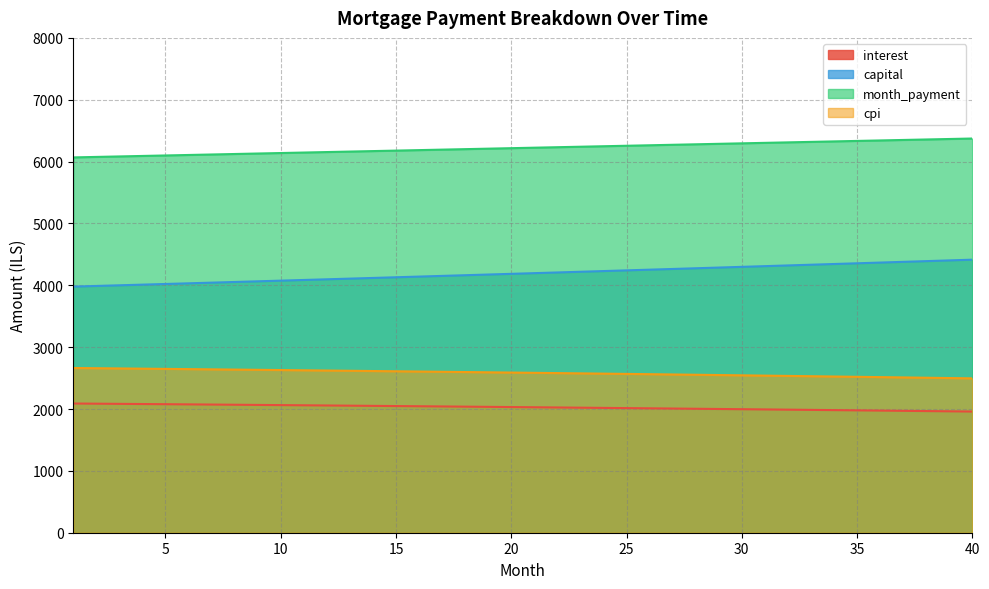

Reading left to right, list all the values displayed in this chart.

interest: 2088.9	2086.2	2083.4	2080.6	2077.8	2074.9	2072.0	2069.1	2066.1	2063.2	2060.1	2057.1	2054.0	2050.9	2047.8	2044.6	2041.4	2038.2	2034.9	2031.6	2028.3	2025.0	2021.6	2018.1	2014.7	2011.2	2007.7	2004.1	2000.5	1996.9	1993.3	1989.6	1985.9	1982.1	1978.3	1974.5	1970.6	1966.7	1962.8	1958.8
capital: 3978.8	3989.4	4000.1	4010.8	4021.4	4032.2	4042.9	4053.7	4064.5	4075.3	4086.2	4097.1	4108.0	4119.0	4130.0	4141.0	4152.0	4163.1	4174.2	4185.3	4196.5	4207.7	4218.9	4230.2	4241.4	4252.8	4264.1	4275.5	4286.9	4298.3	4309.8	4321.3	4332.8	4344.3	4355.9	4367.5	4379.2	4390.9	4402.6	4414.3
month_payment: 6067.7	6075.6	6083.5	6091.3	6099.2	6107.1	6114.9	6122.8	6130.6	6138.5	6146.4	6154.2	6162.1	6169.9	6177.8	6185.6	6193.5	6201.3	6209.1	6217.0	6224.8	6232.6	6240.5	6248.3	6256.1	6264.0	6271.8	6279.6	6287.4	6295.2	6303.0	6310.8	6318.6	6326.4	6334.2	6342.0	6349.8	6357.6	6365.4	6373.2
cpi: 2663.2	2659.6	2656.1	2652.4	2648.8	2645.1	2641.4	2637.6	2633.8	2630.0	2626.1	2622.2	2618.2	2614.2	2610.2	2606.1	2601.9	2597.8	2593.6	2589.3	2585.1	2580.7	2576.3	2571.9	2567.5	2563.0	2558.5	2553.9	2549.3	2544.6	2539.9	2535.1	2530.3	2525.5	2520.6	2515.7	2510.7	2505.7	2500.7	2495.6